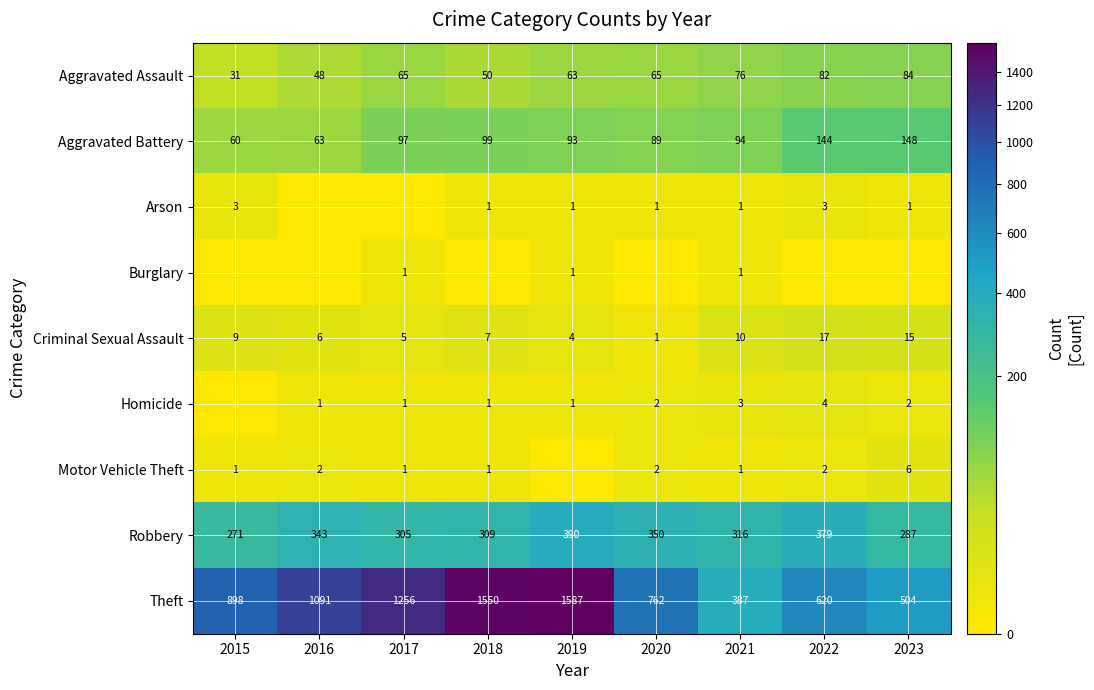

The Motor Vehicle Theft series shows 1 at 2016. True or false?

False